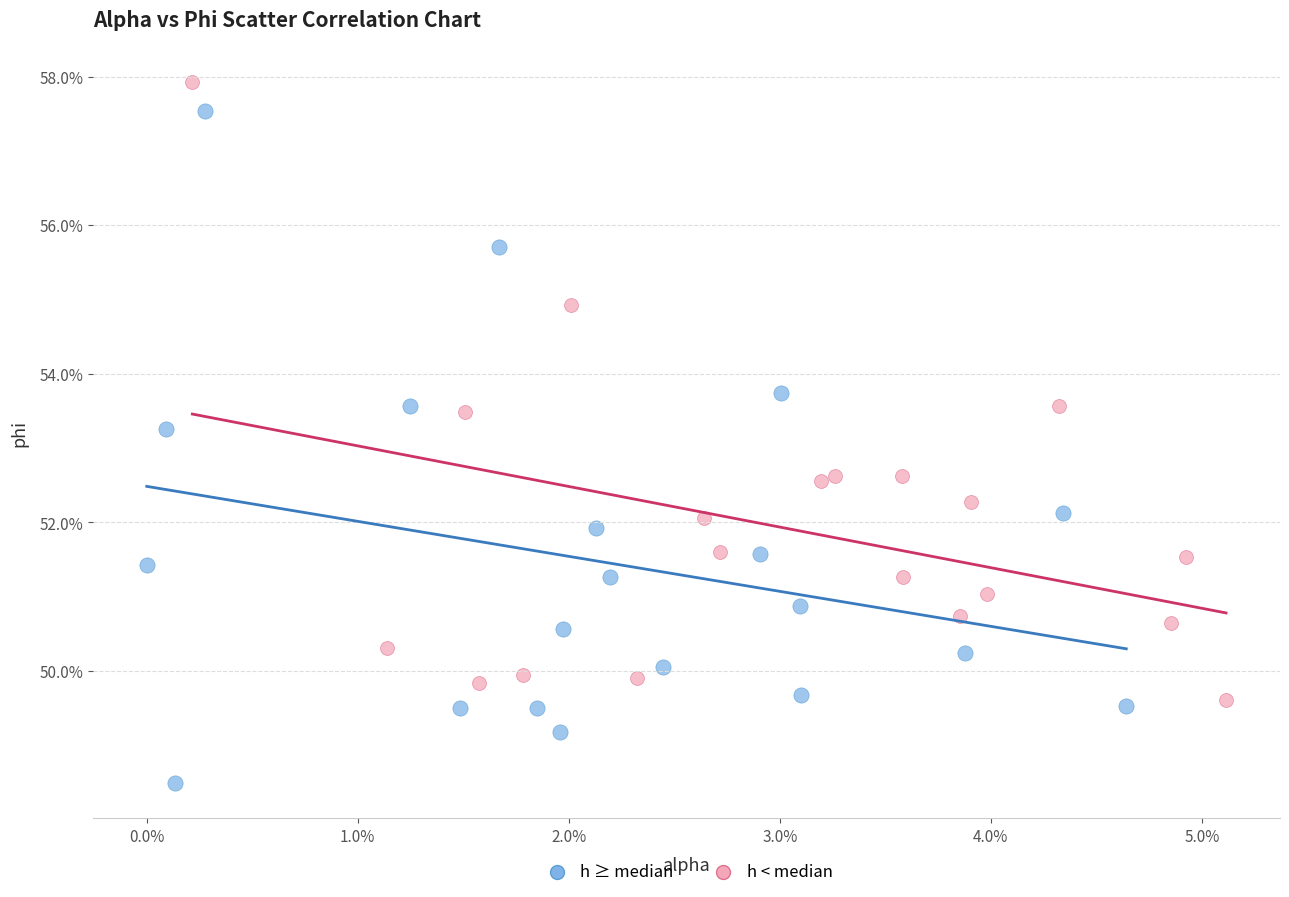

Which series contains the lowest Y value?

h ≥ median